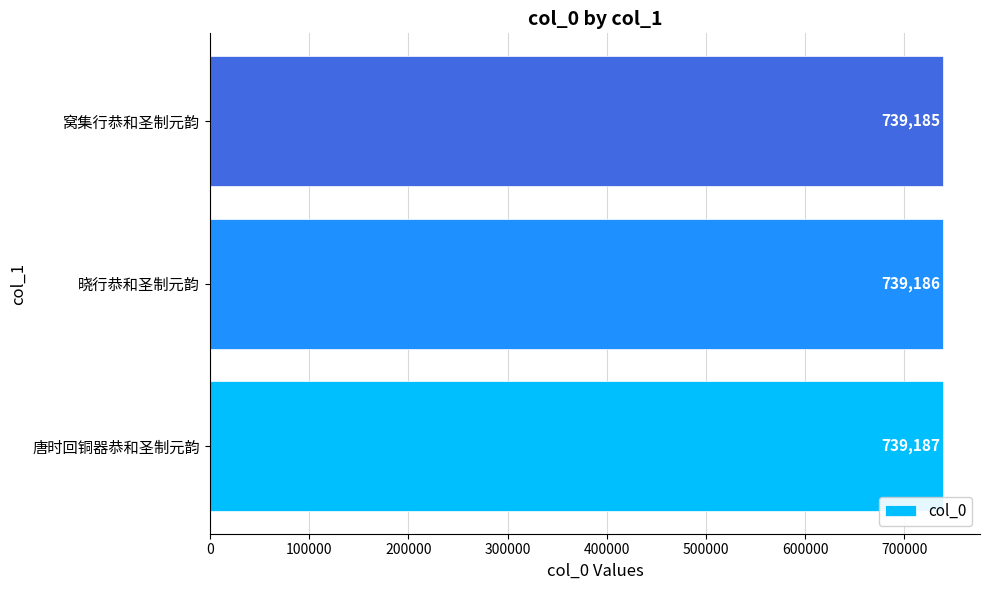

How many bars are there in total?

3